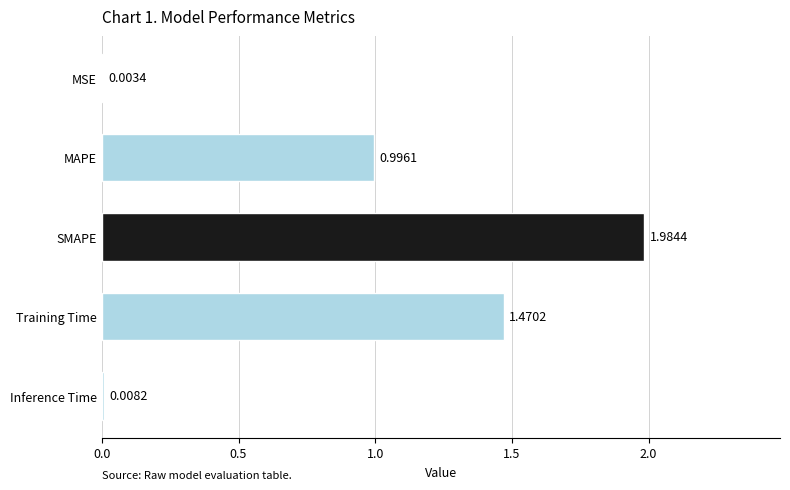

At which label is the value closest to 0?

MSE